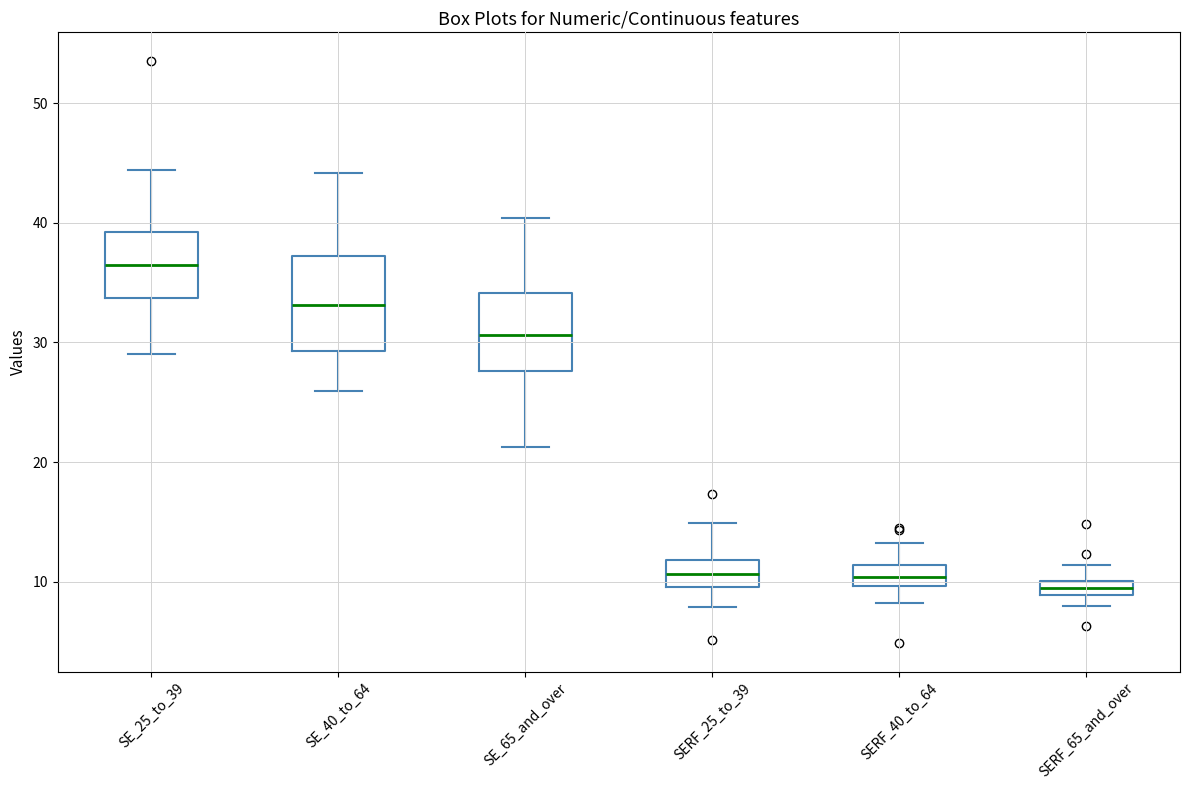

Which box is the tallest, from its lower edge to its upper edge?

SE_40_to_64